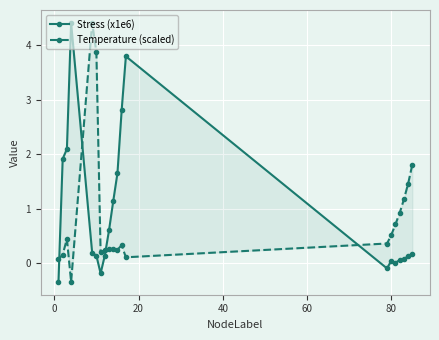

List the series in order of their peak value, lowest first.

Stress (x1e6), Temperature (scaled)